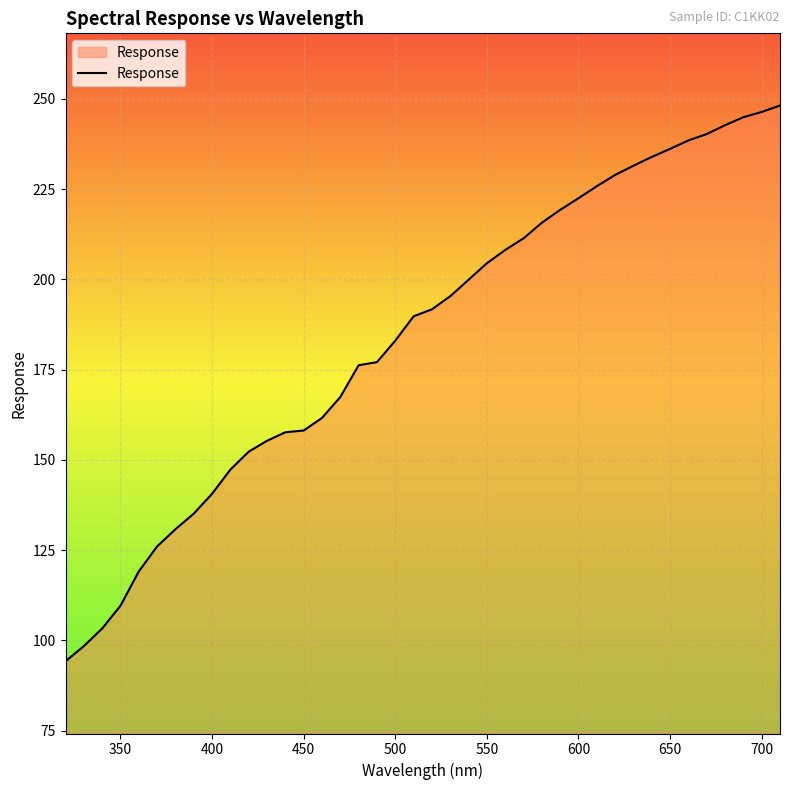

How many values are below 191?

20